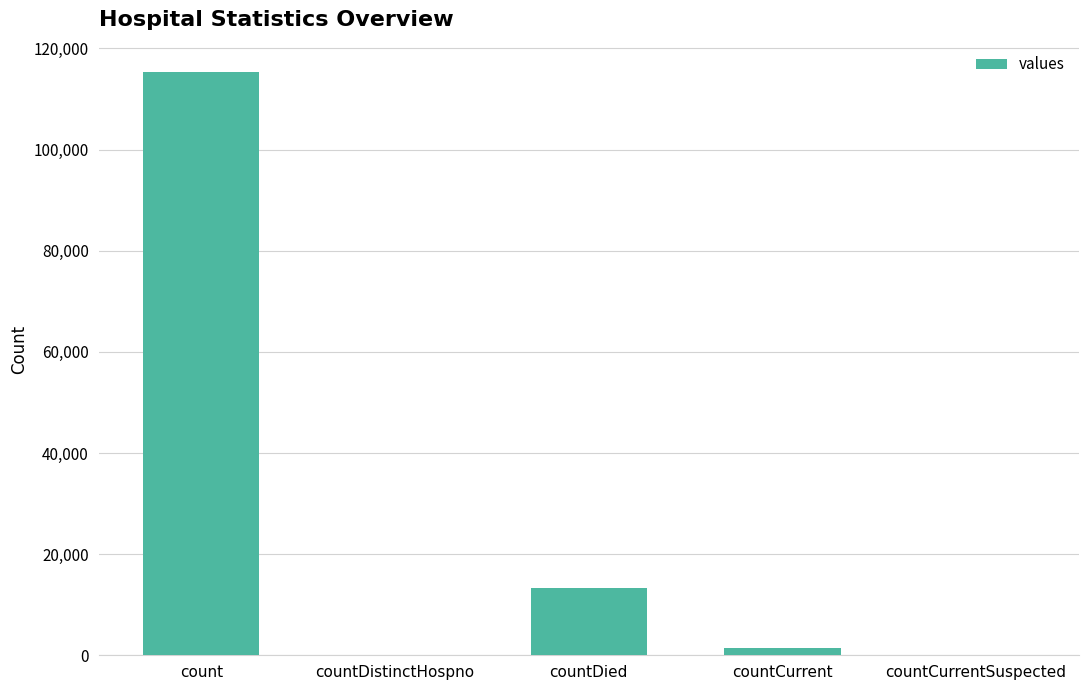

Is it true that the value at countDied is 5555?

False